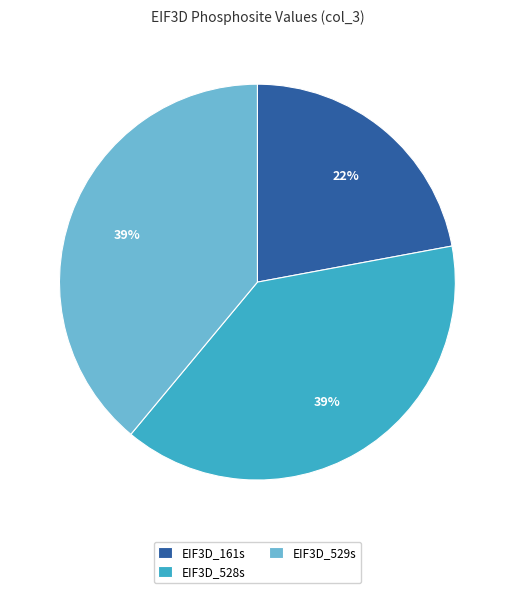

Is there a majority slice in this chart?

No